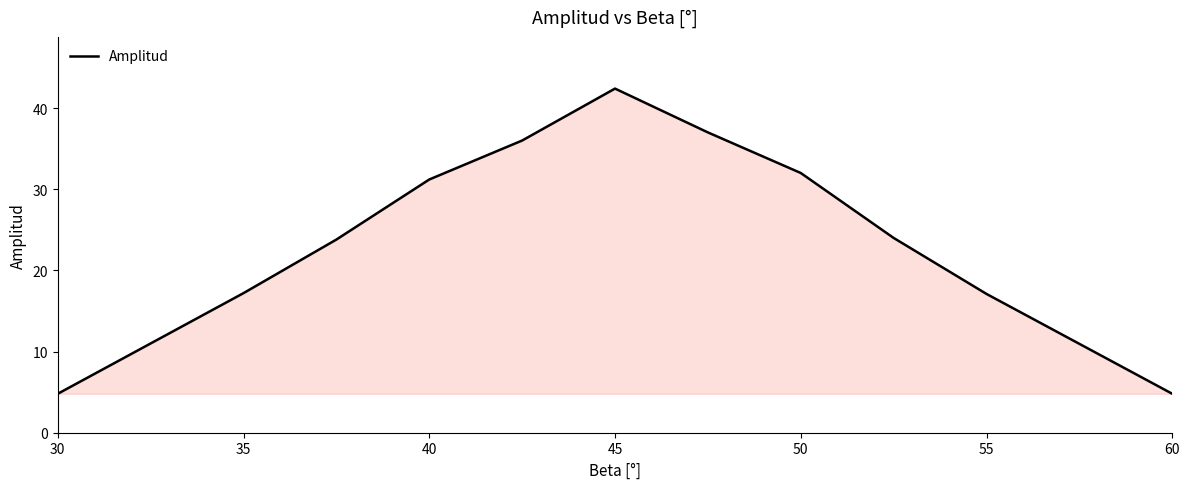

What is the minimum value shown in the chart?

4.8